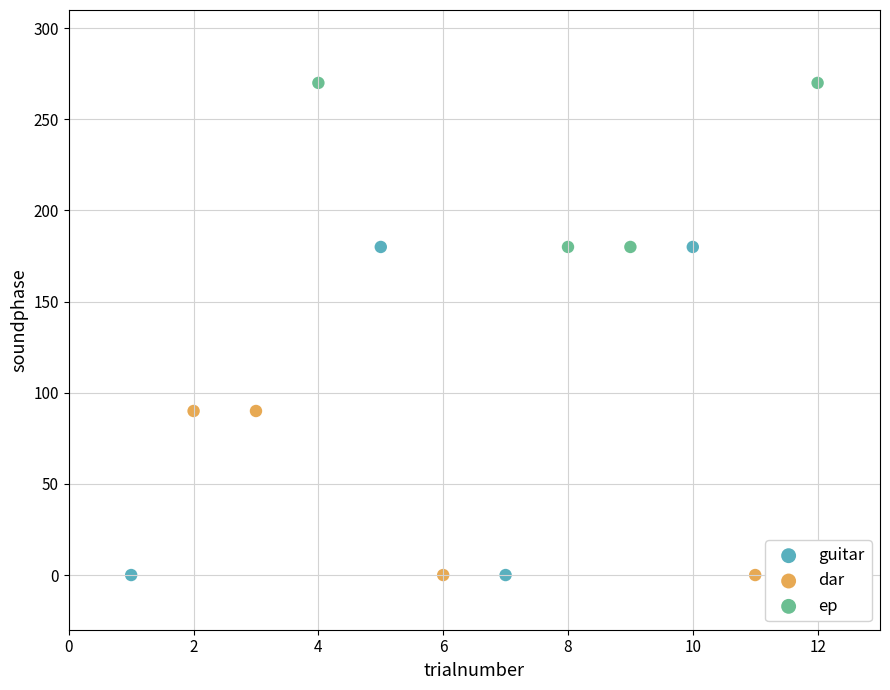

Which series reaches the maximum Y coordinate?

ep